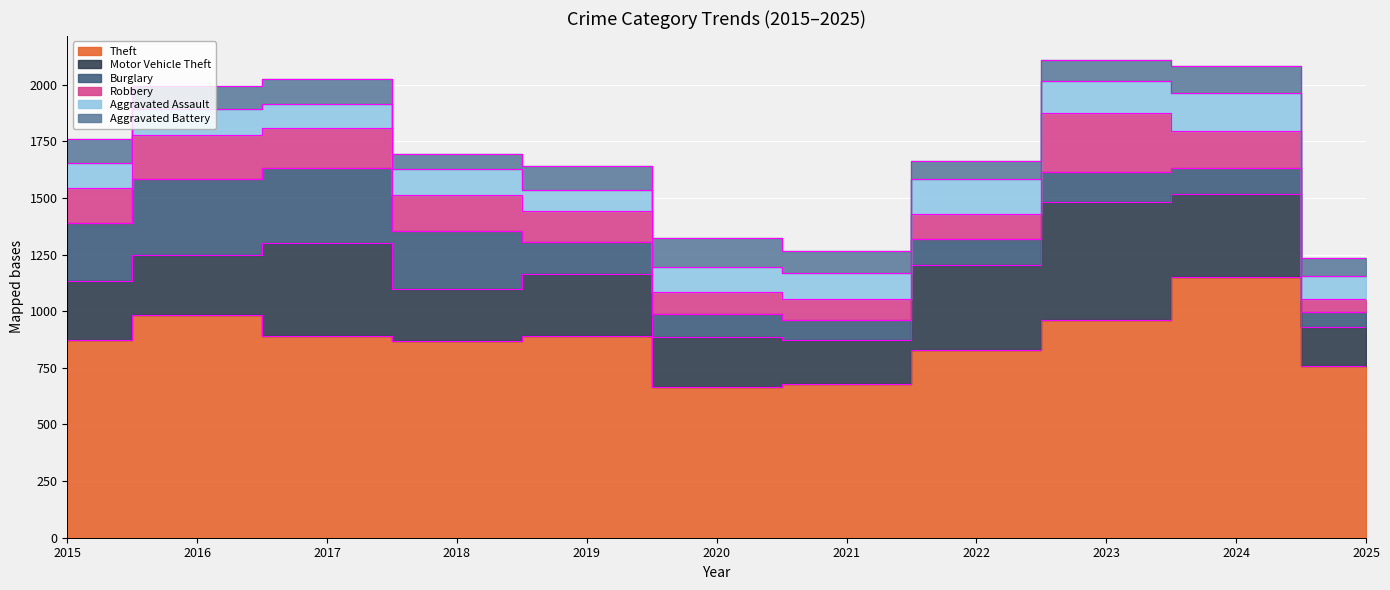

What is the difference between the second highest and minimum values in the Robbery series?

134